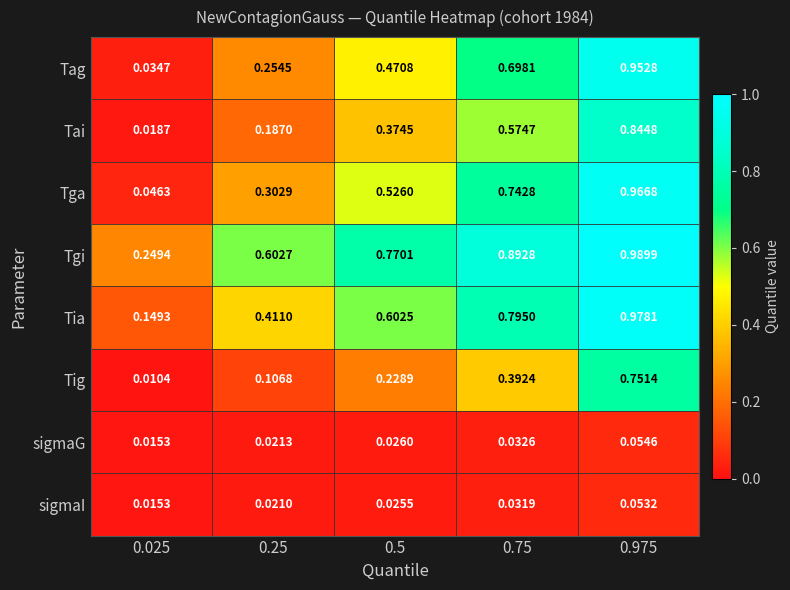

Which series has the largest total across all categories?

Tgi